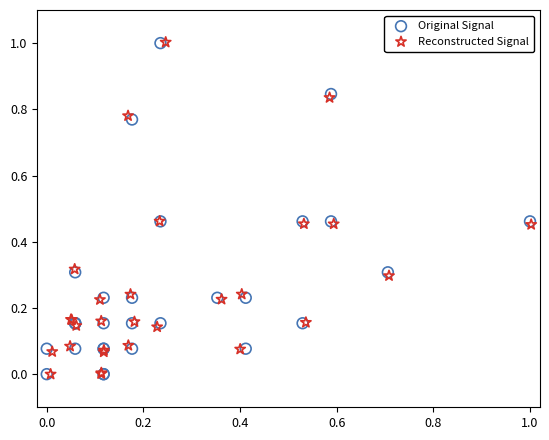

Which series has the widest spread of Y values?

Reconstructed Signal